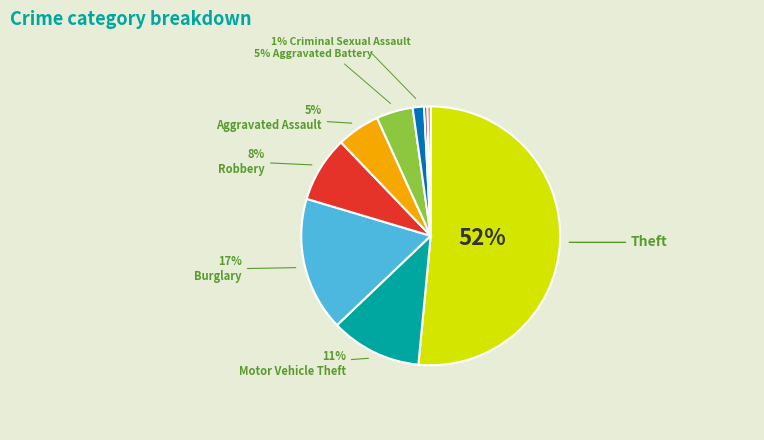

Count the number of slices in the pie.

9